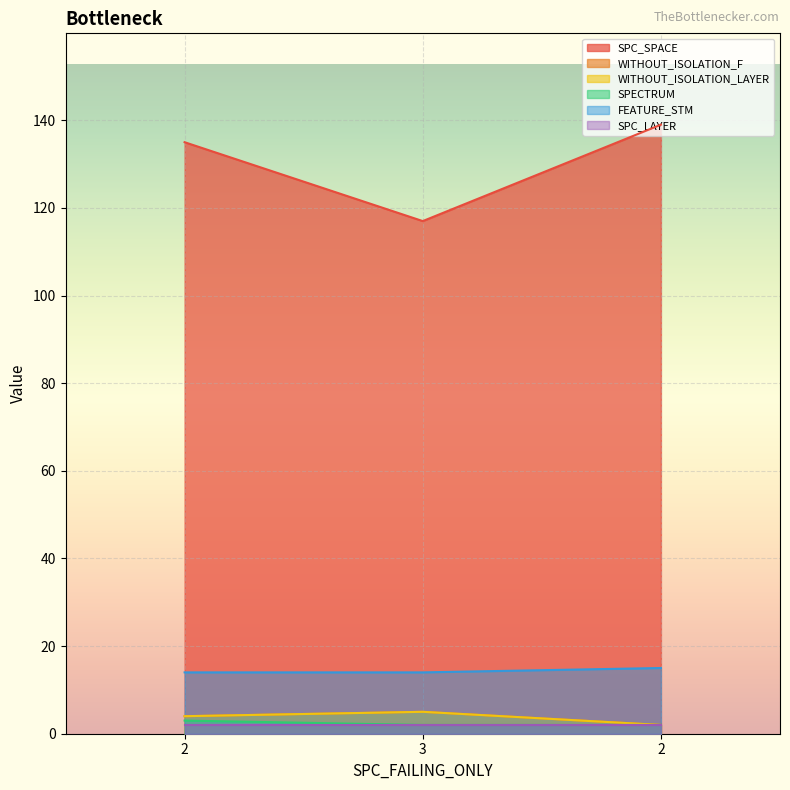

What is the approximate value of SPECTRUM at 3?

2